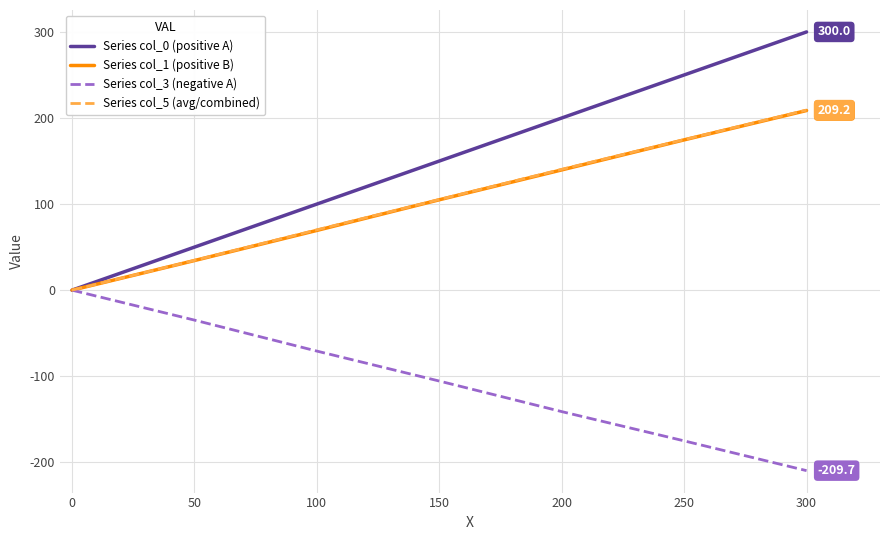

Which series has the largest total across all categories?

Series col_0 (positive A)